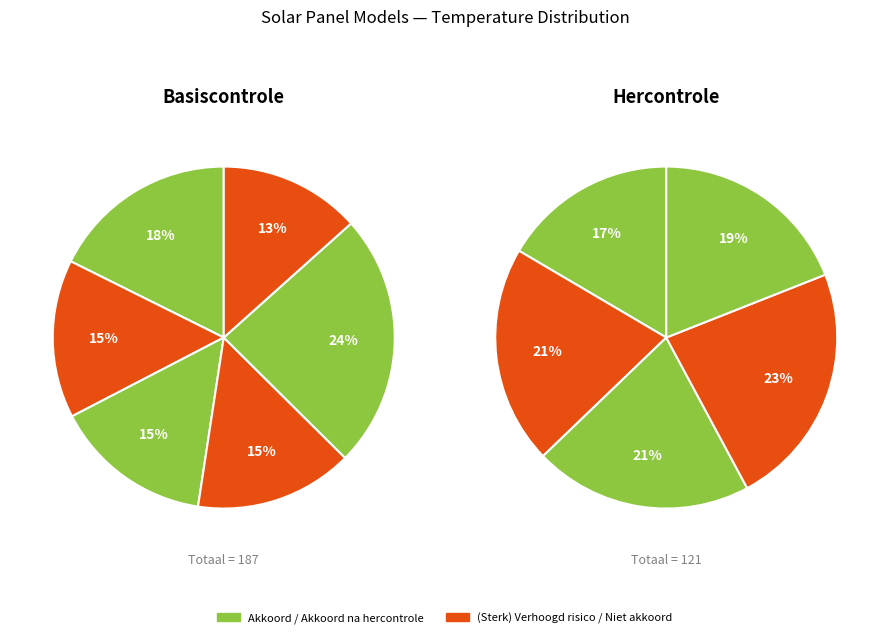

Count the number of slices in the pie.

11